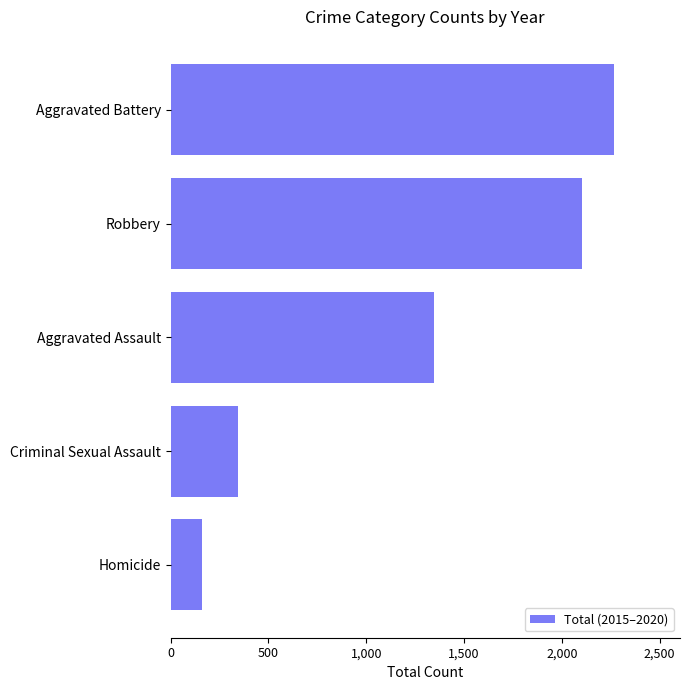

What is the sum of the values at Homicide and Aggravated Assault?

1508